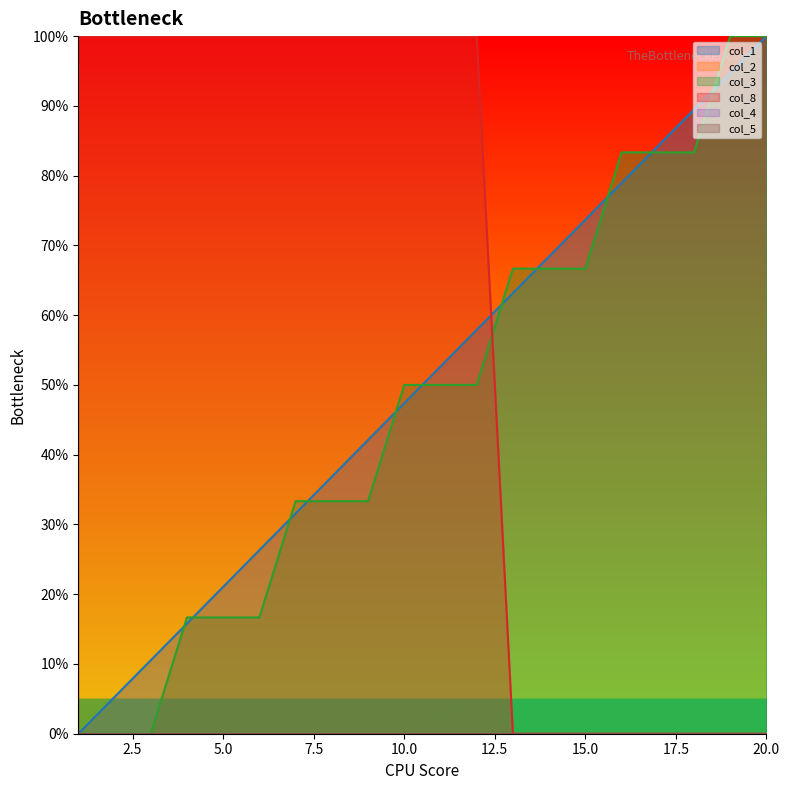

List the labels in order of col_1 value, smallest first.

1, 2, 3, 4, 5, 6, 7, 8, 9, 10, 11, 12, 13, 14, 15, 16, 17, 18, 19, 20